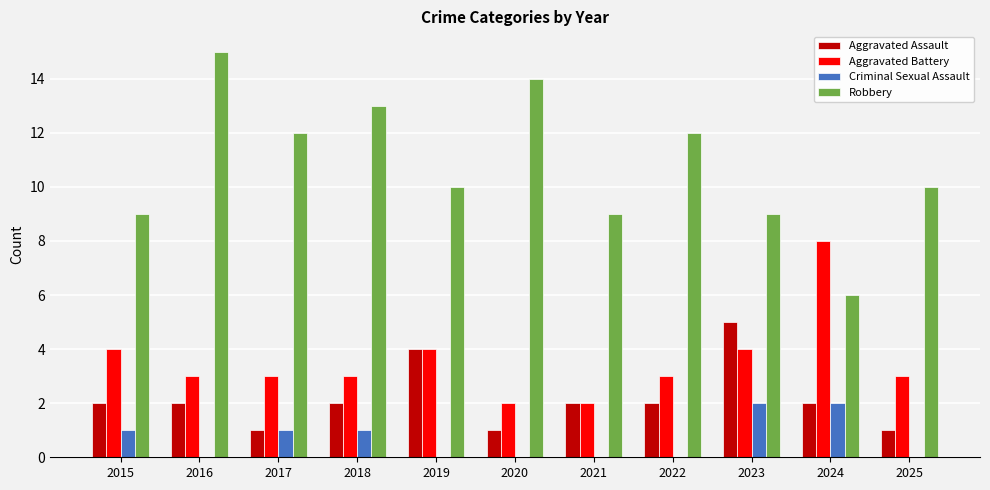

Are the bars horizontal?

No